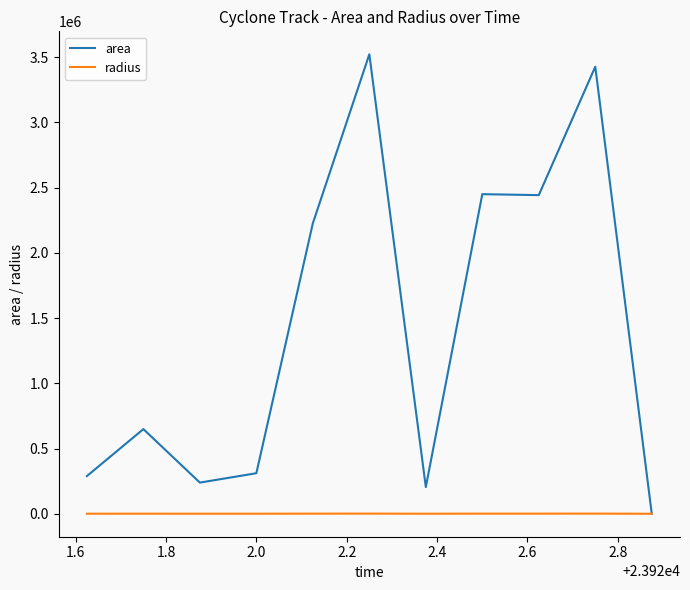

Which series has the widest spread of values?

area